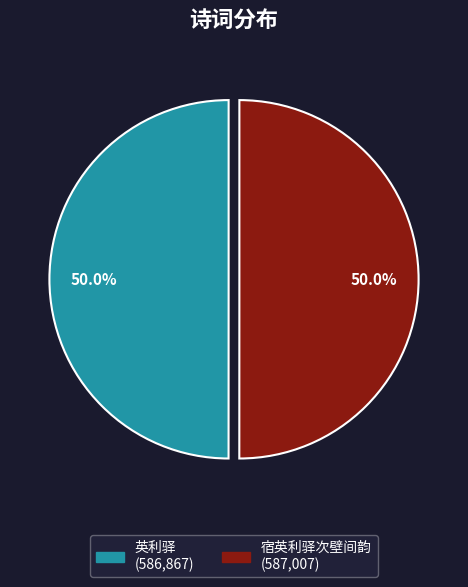

Approximately how many times larger is the value at 英利驿 compared to 宿英利驿次壁间韵?

1.0